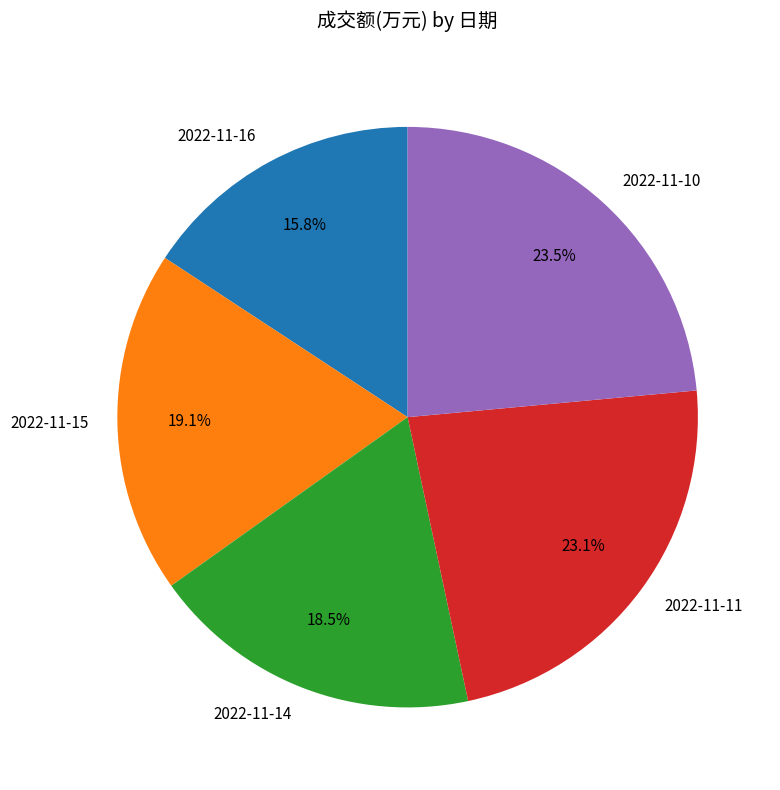

Combined, what portion of the pie is 2022-11-14 and 2022-11-10?

42.0%